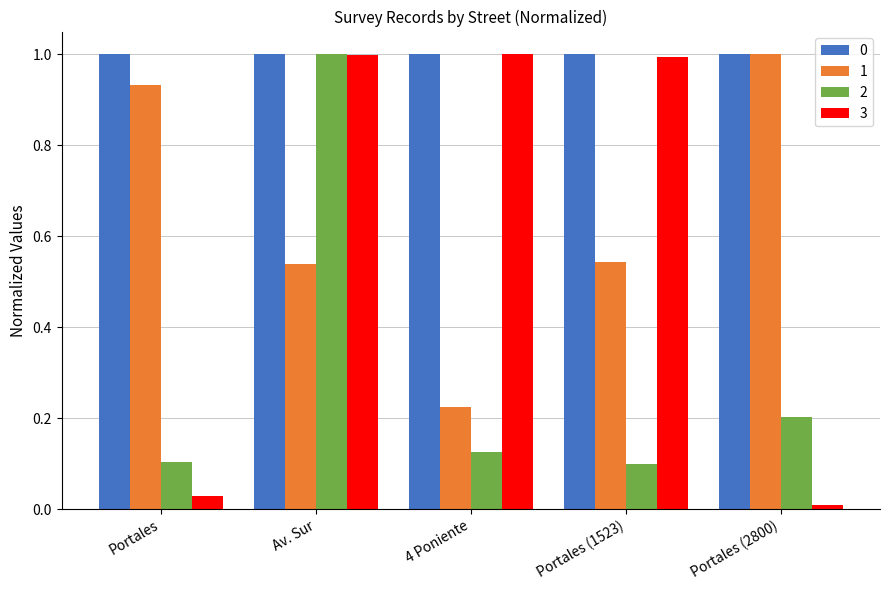

True or false: 3 has a value of 0.6 at Av. Sur.

False